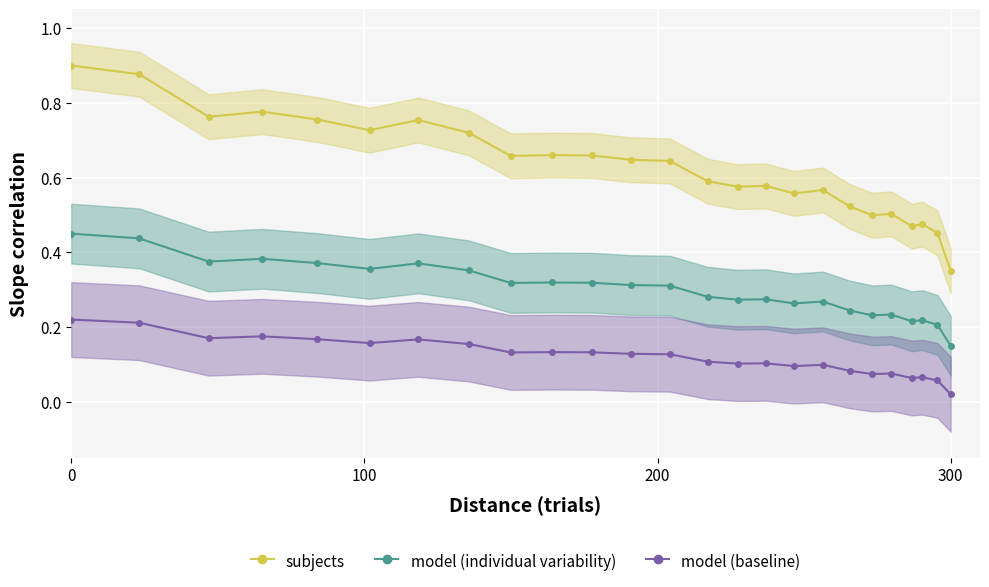

True or false: model (baseline) has more than 0 interior local peaks.

True